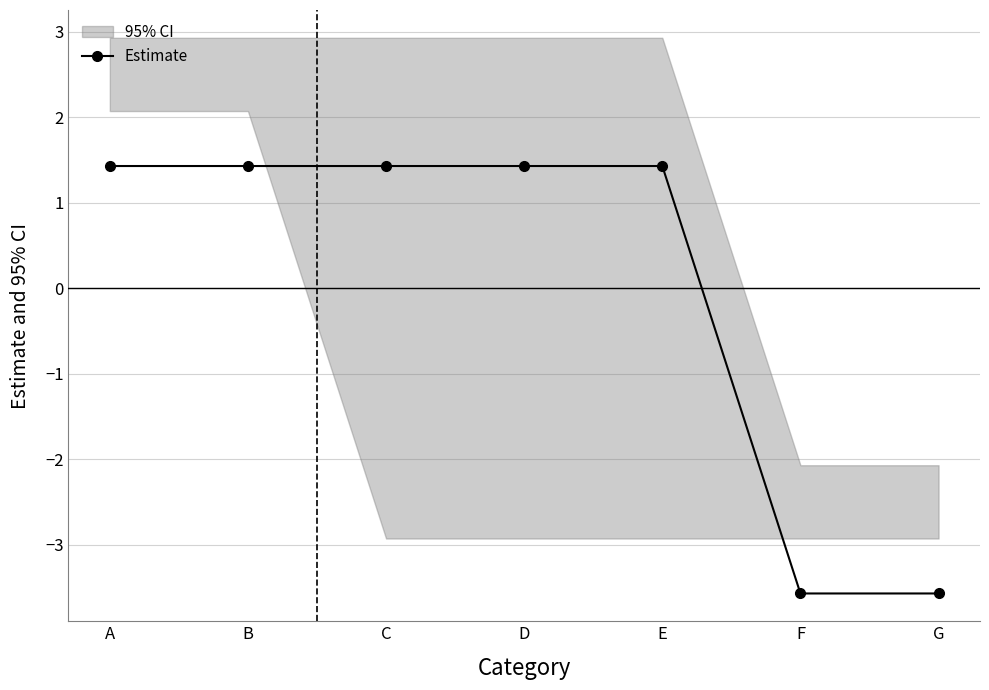

Is it true that the value at A is 1.4?

True